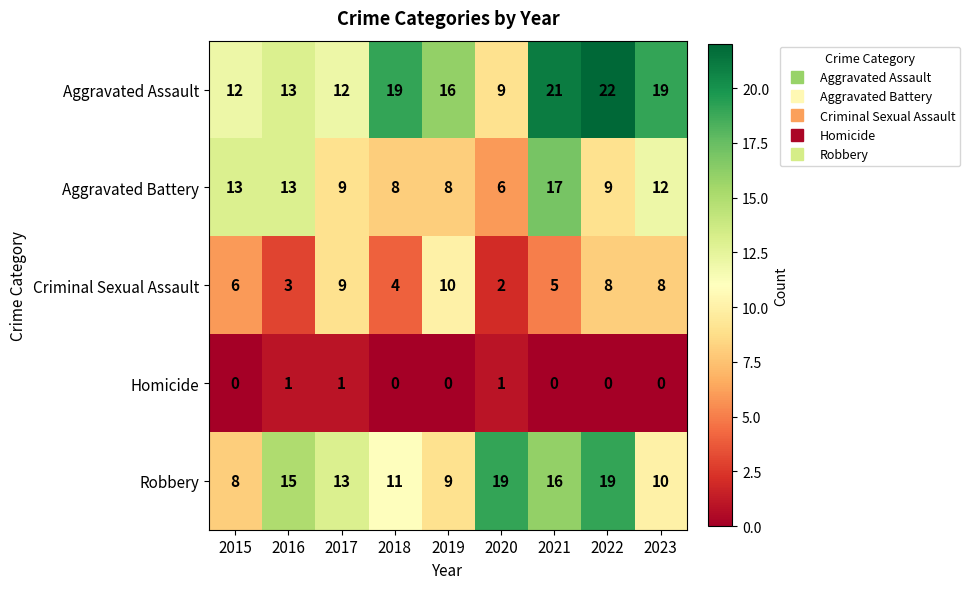

What is the difference between the highest and lowest values at 2016?

14